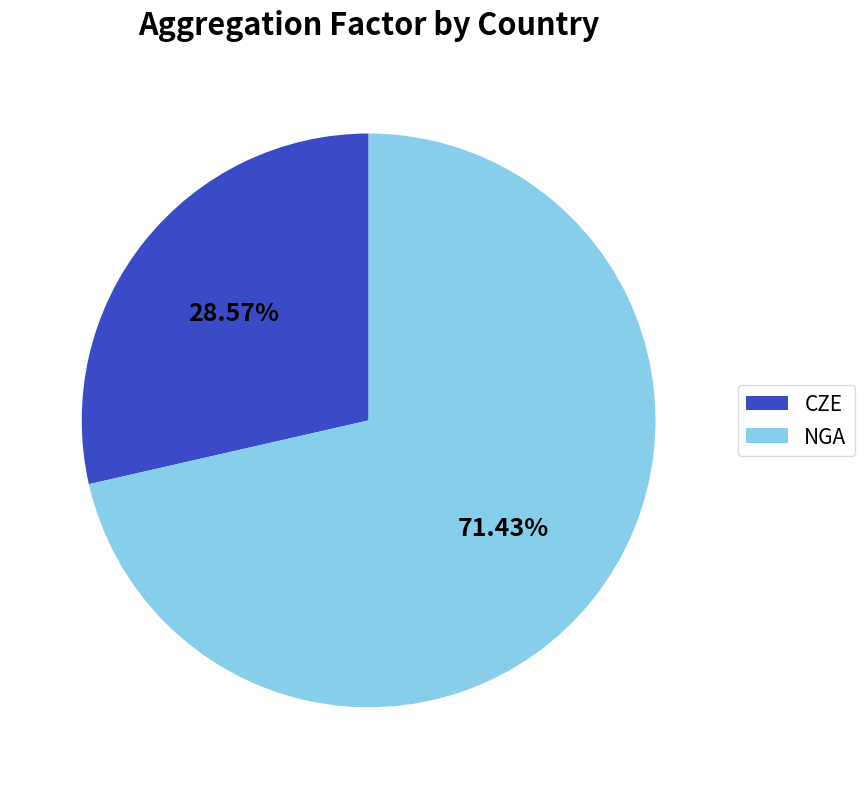

Is there a majority slice in this chart?

Yes